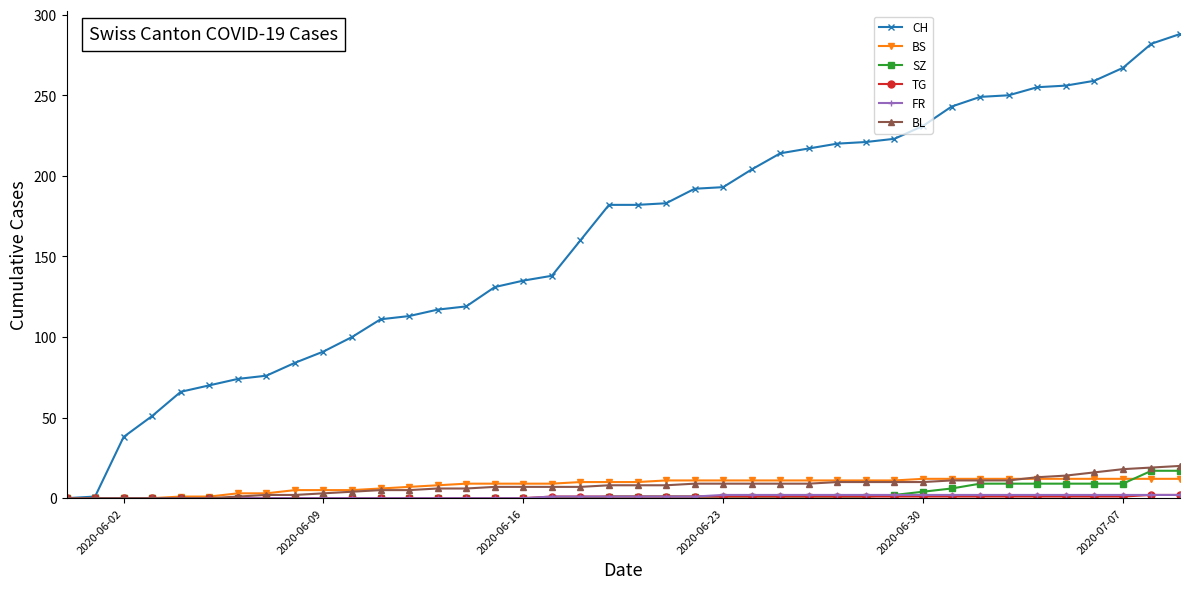

How many series are shown in this chart?

6